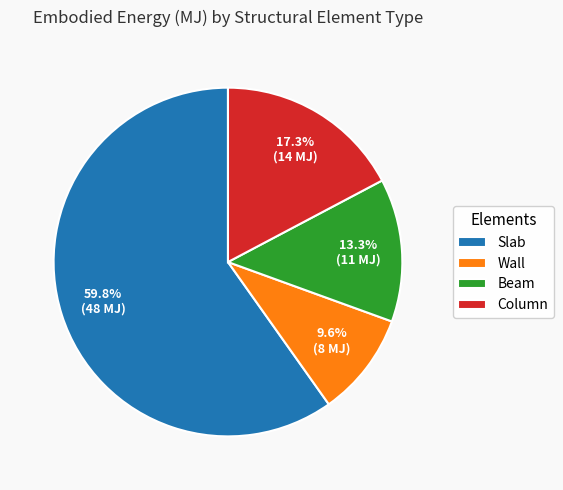

What is the largest slice in the pie chart?

Slab